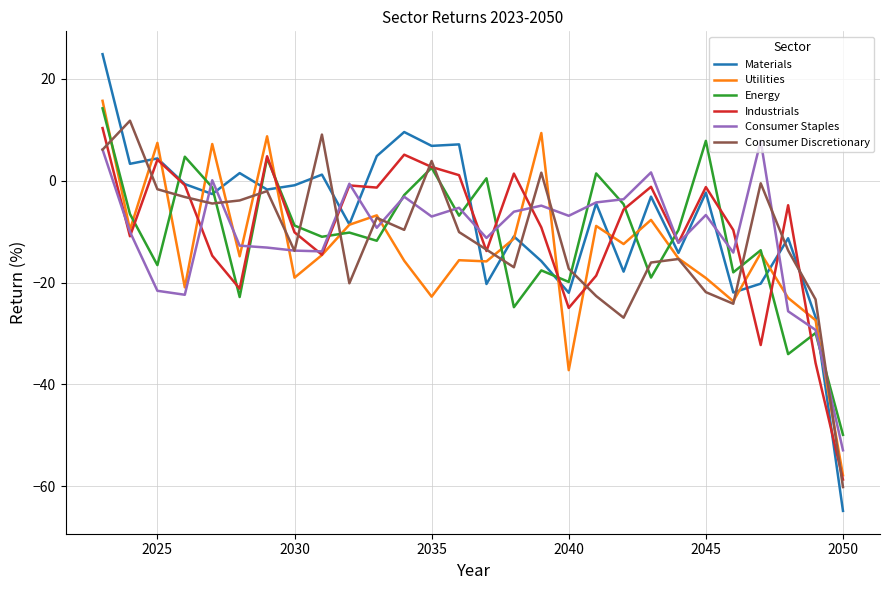

How many times do Utilities and Materials cross each other?

15